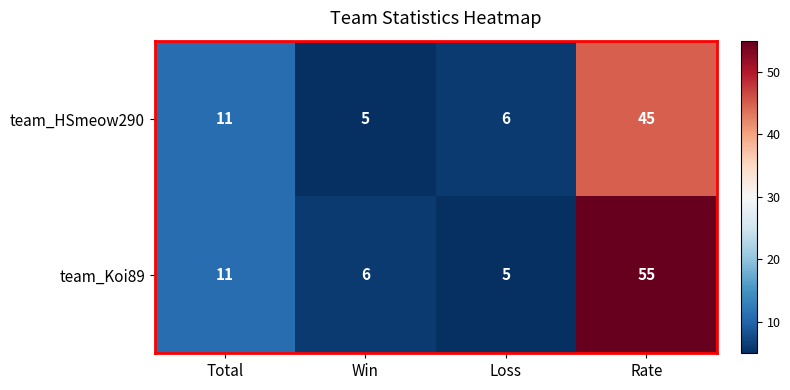

The team_Koi89 series shows 55 at Rate. True or false?

True